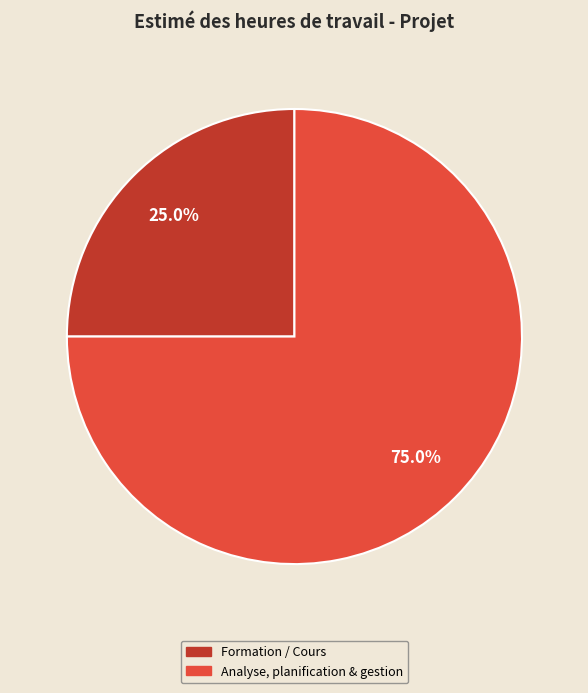

The Formation / Cours slice represents 25% of the pie. True or false?

True